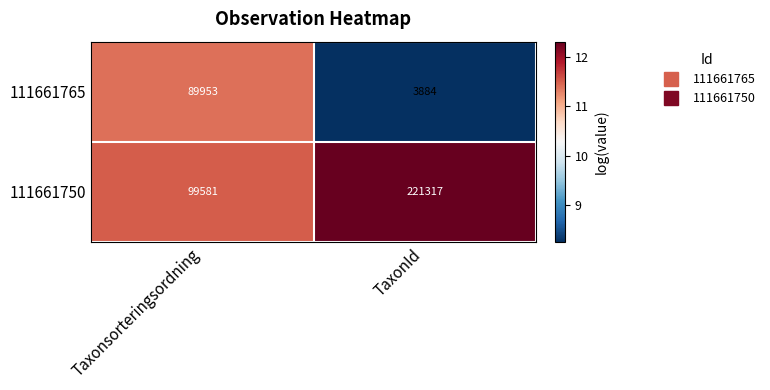

How many distinct data groups are displayed?

2